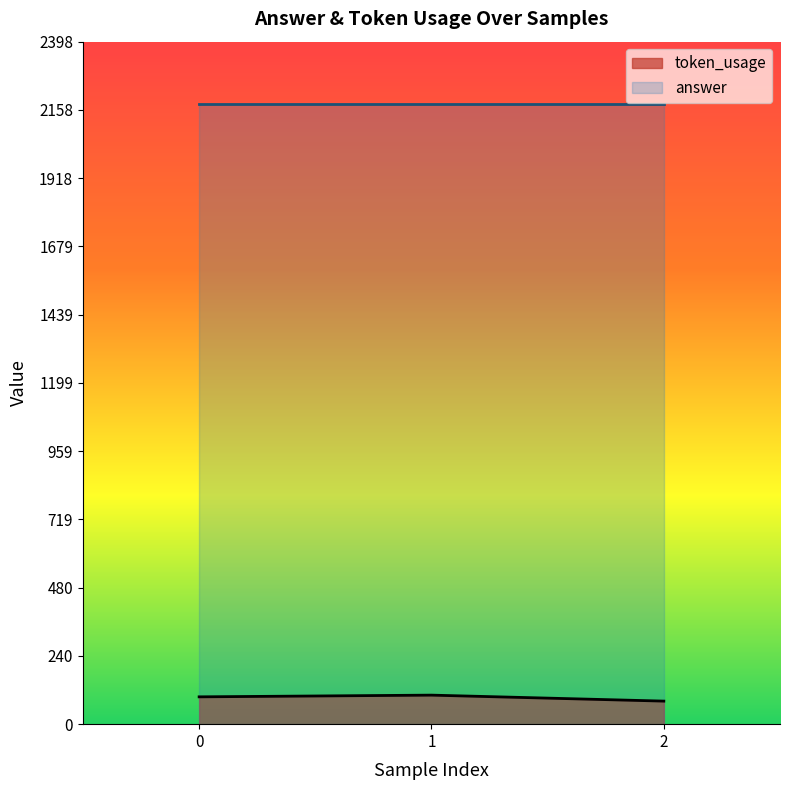

The value at 0 is 48. True or false?

False